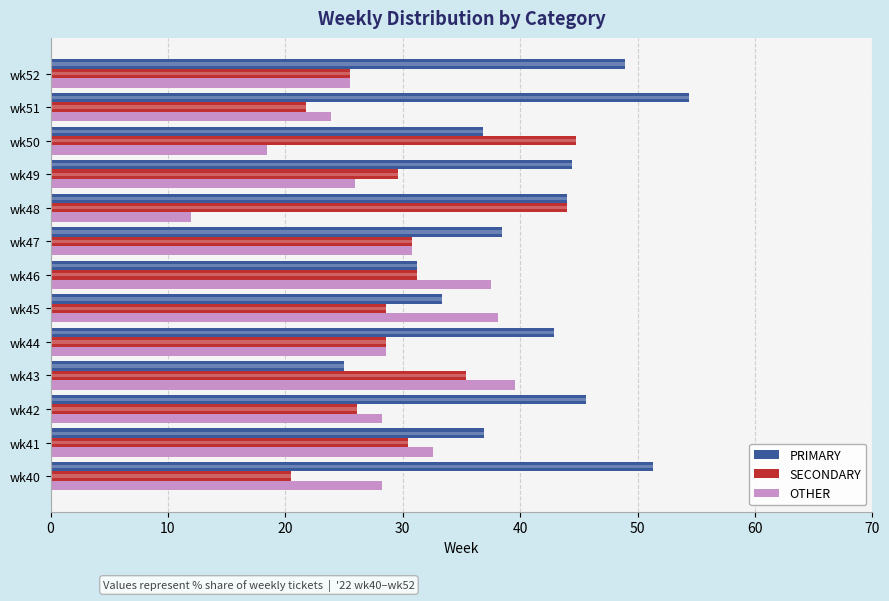

At how many categories does at least one series exceed 24?

13